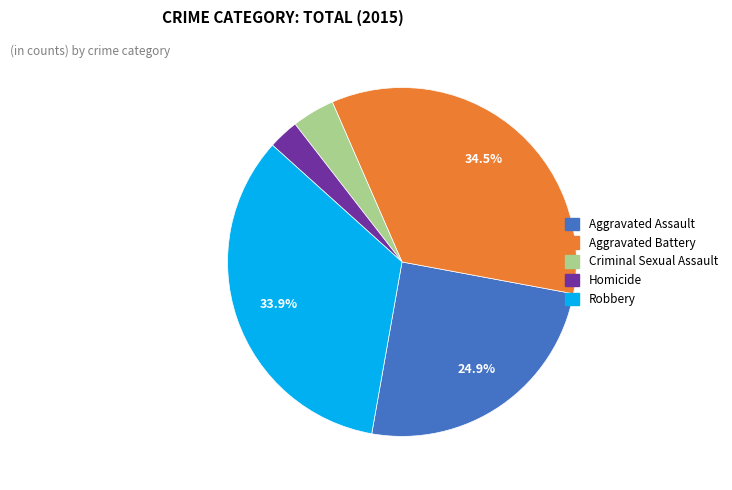

Does Homicide represent more than half of the total?

No